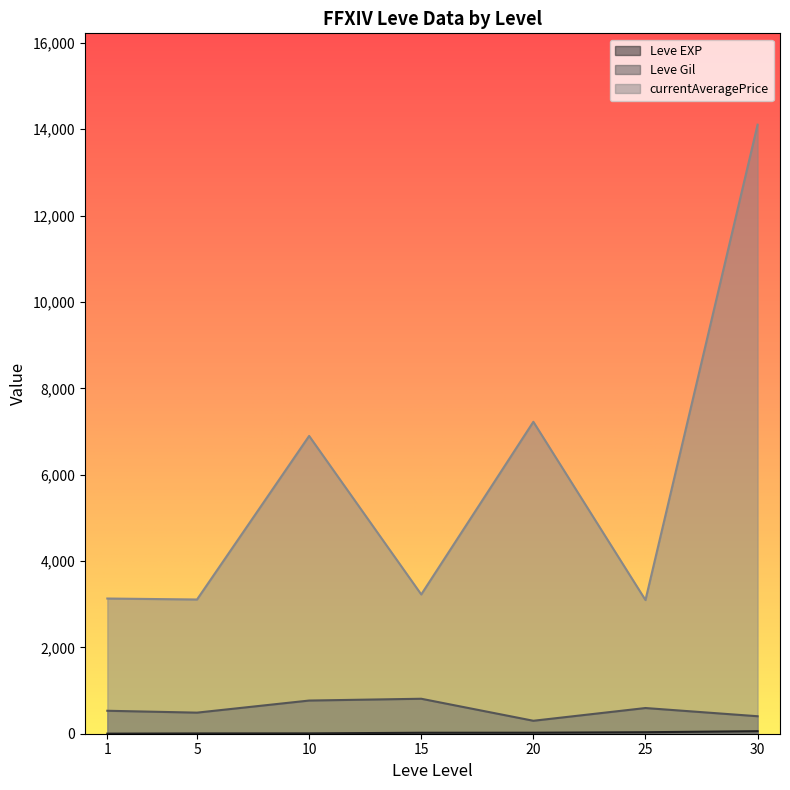

Rank the series by their maximum value, from highest to lowest.

currentAveragePrice, Leve Gil, Leve EXP